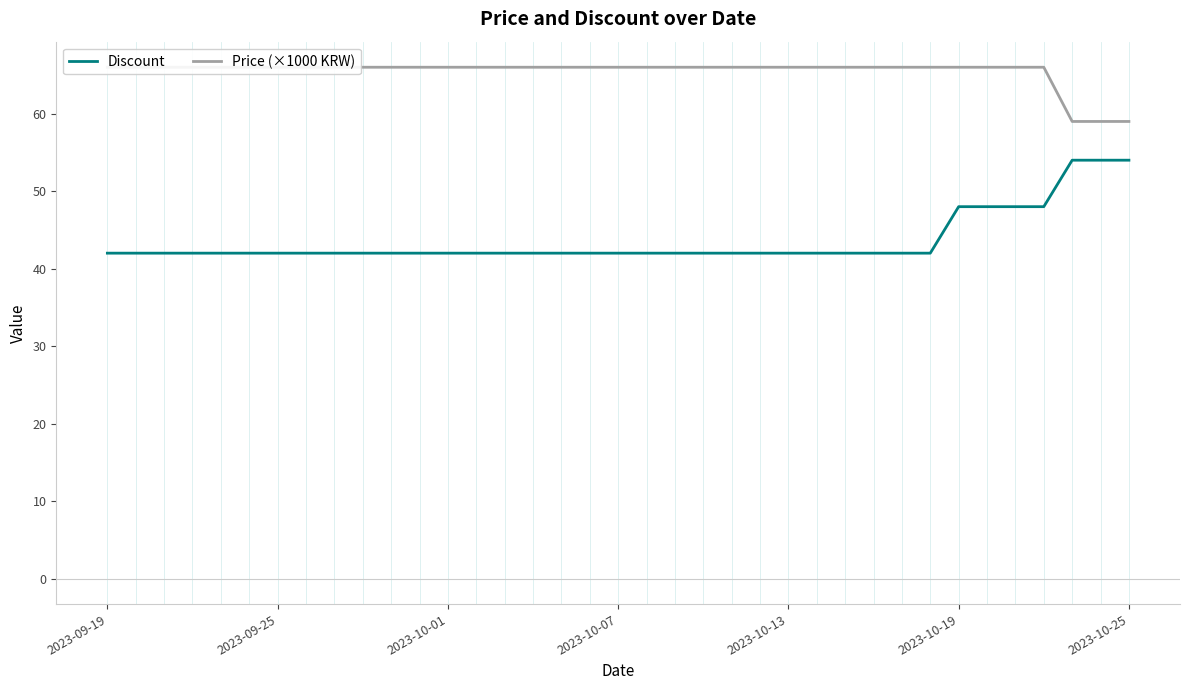

The value of Discount at 27 is 65. True or false?

False